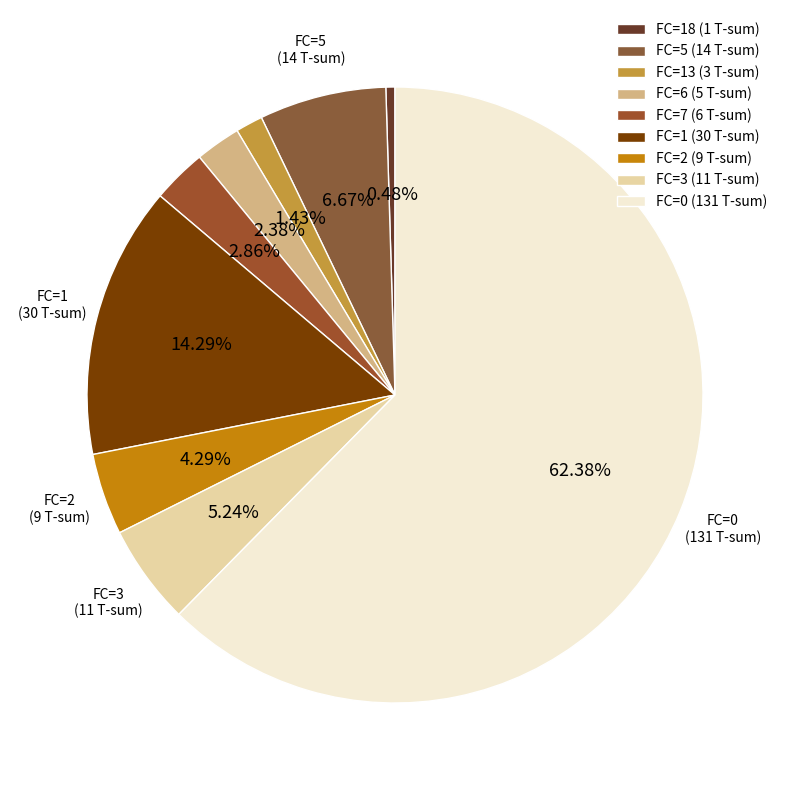

How many slices are in this pie chart?

9